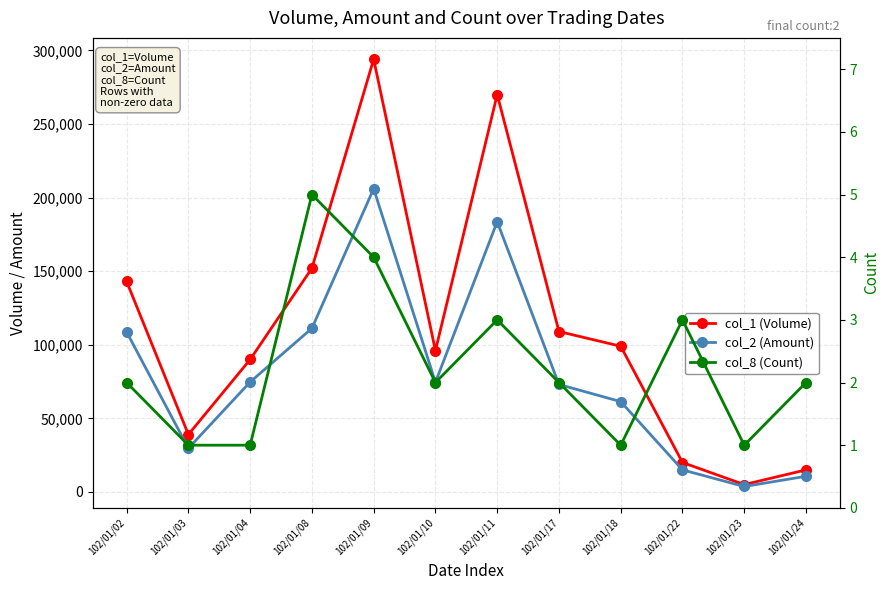

True or false: col_2 (Amount) and col_1 (Volume) cross at least once.

False